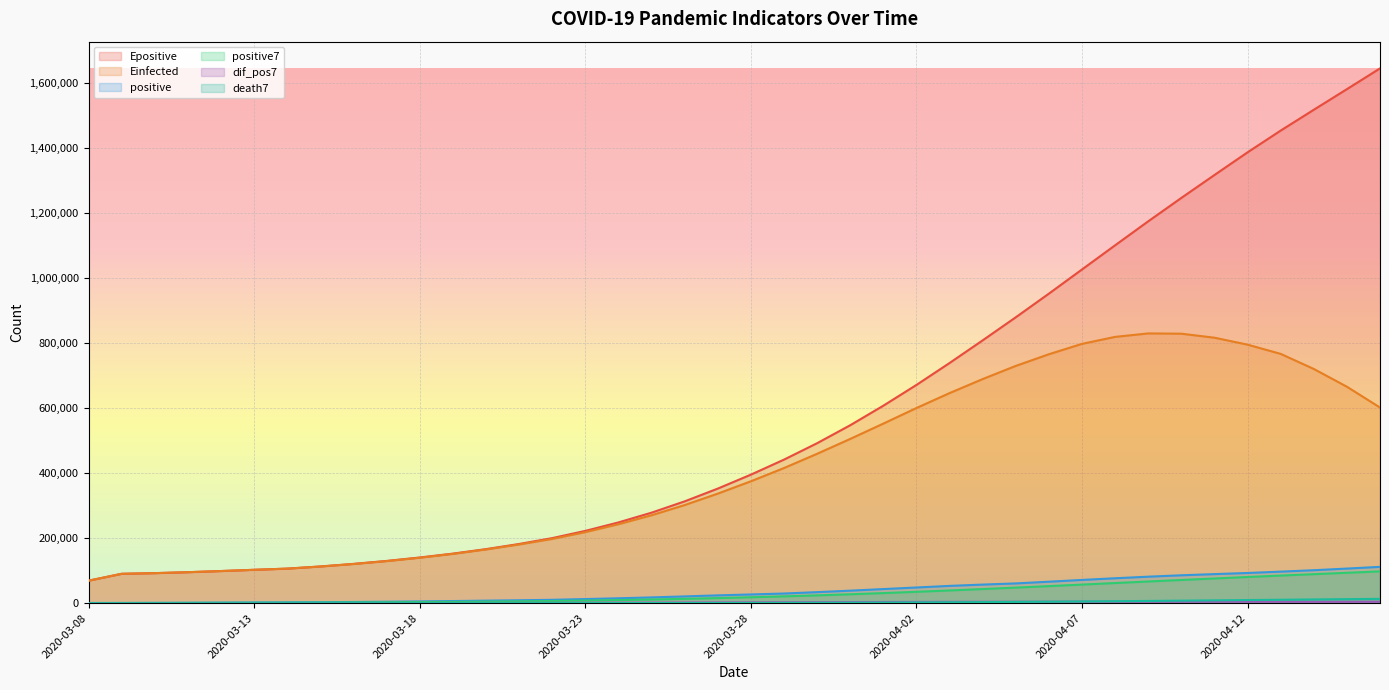

How many lines are shown in the chart?

6